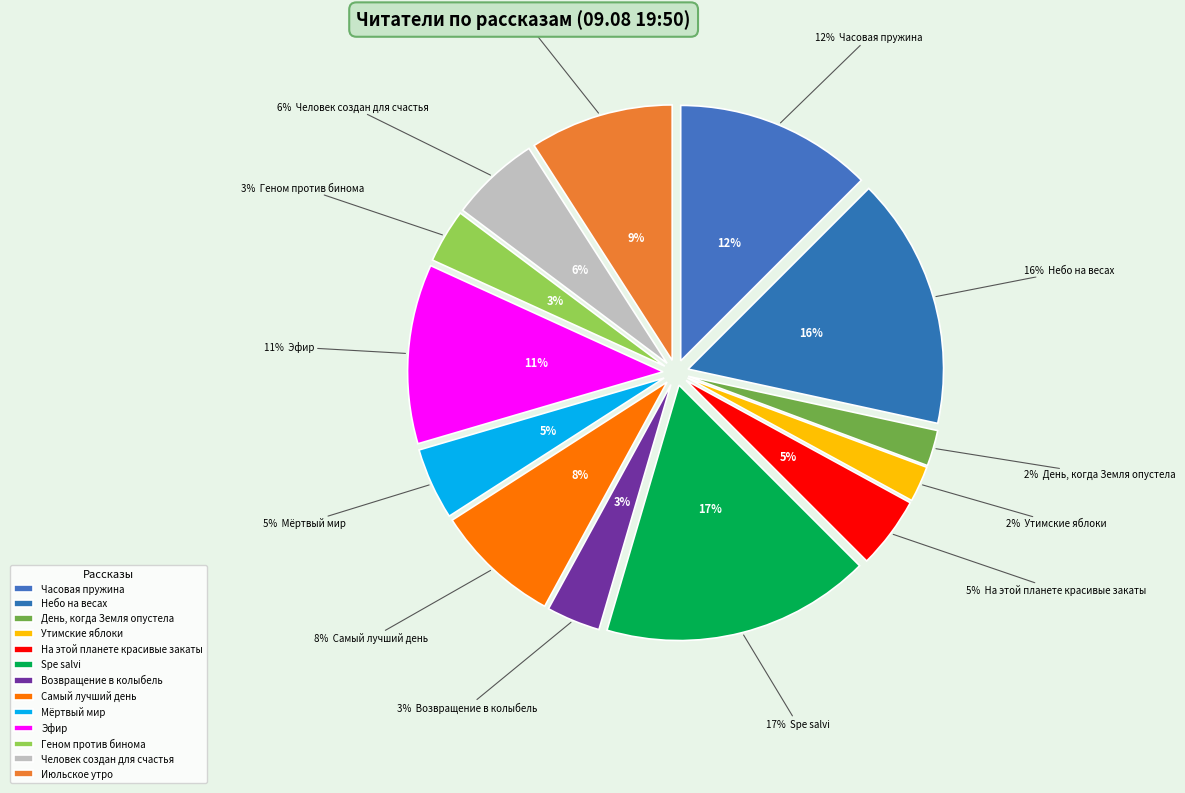

The Мёртвый мир slice represents 5% of the pie. True or false?

True